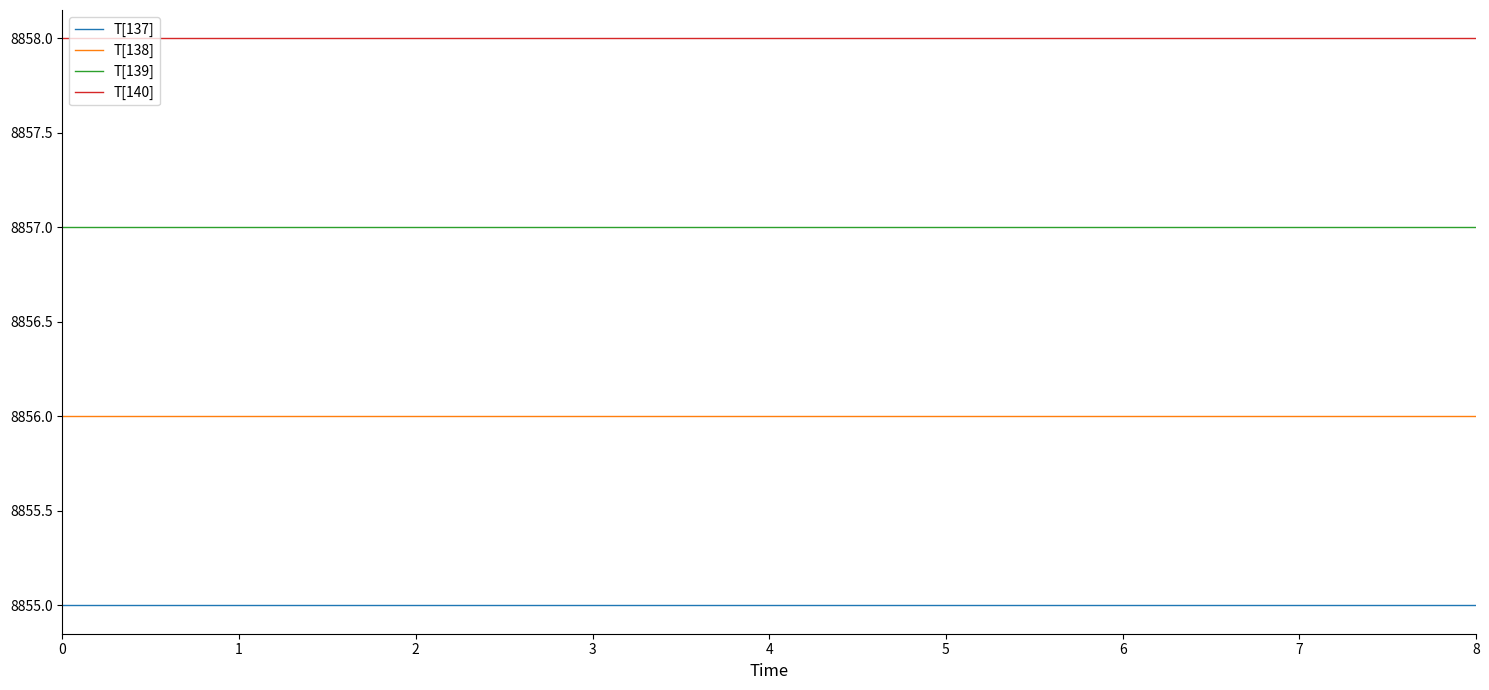

What is the spread (max minus min) of values at 5?

3